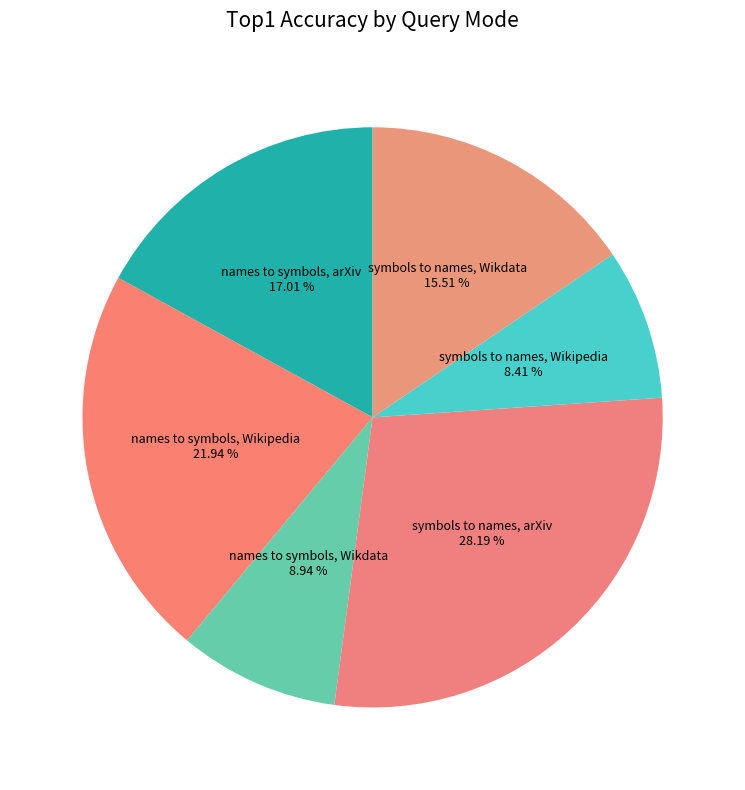

Which category has the biggest portion of the pie?

symbols to names, arXiv